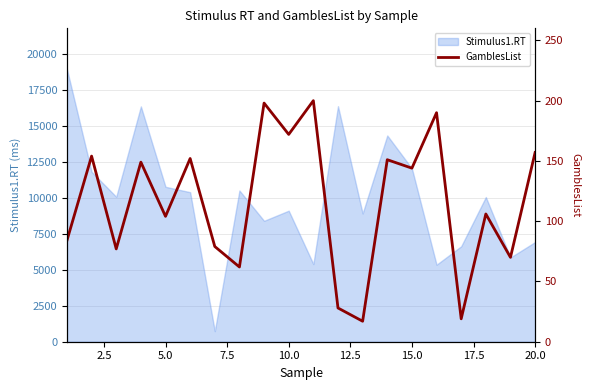

What is the highest value of the Stimulus1.RT series?

18930